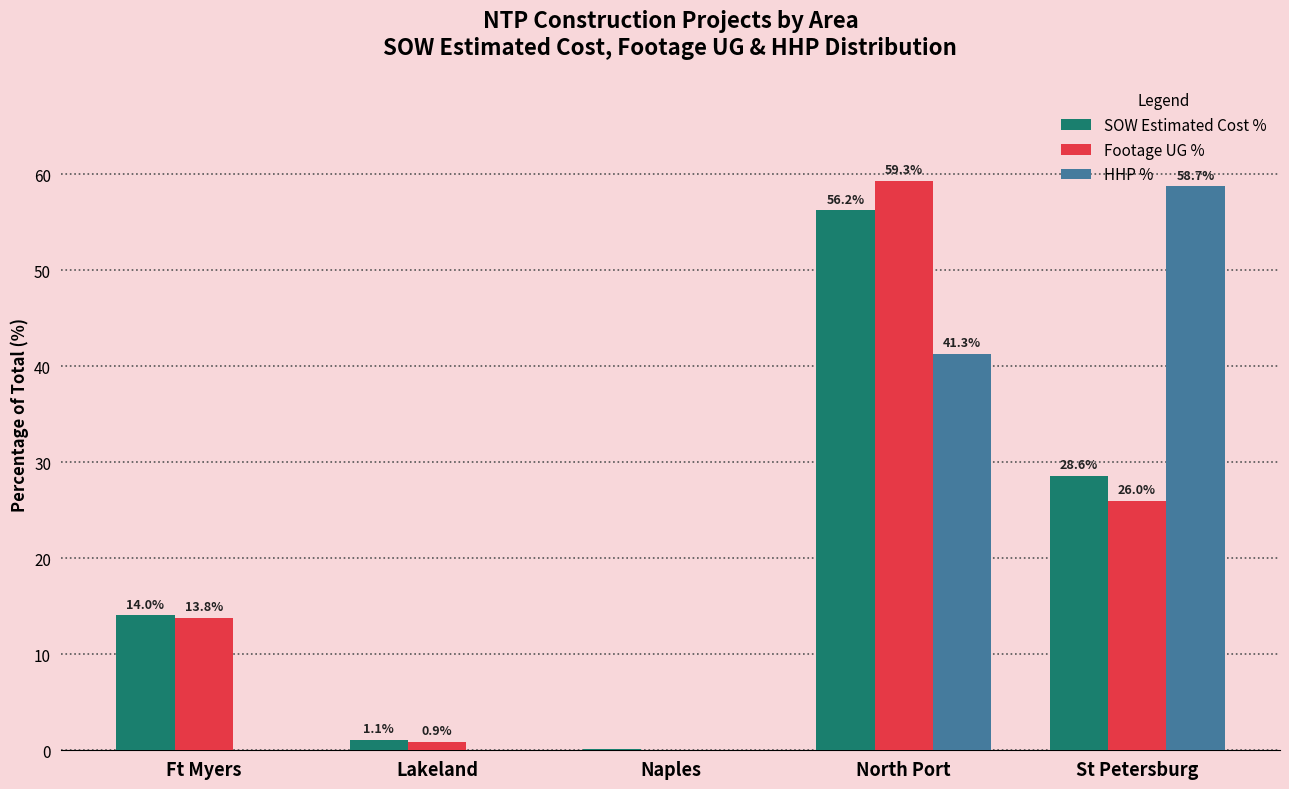

At which label is Footage UG % closest to 29?

St Petersburg